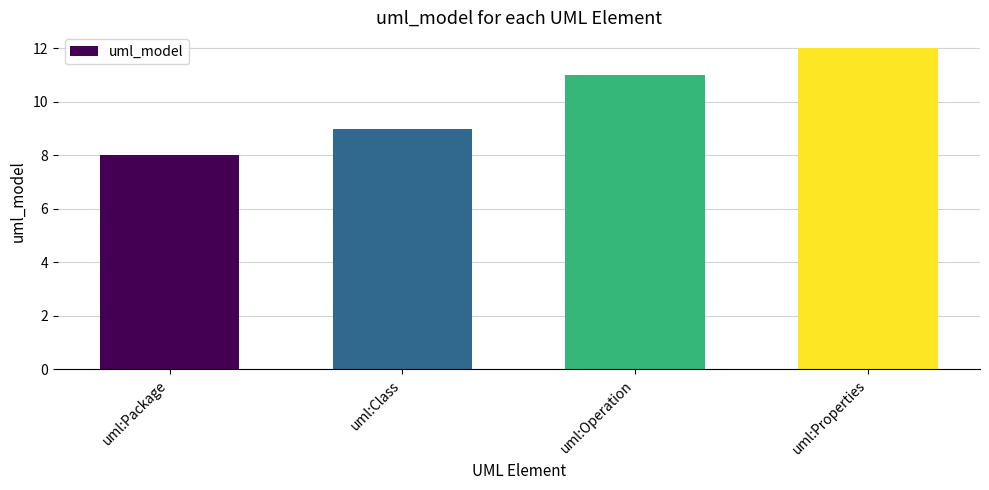

Reading left to right, extract all data points from this chart.

uml:Package=8	uml:Class=9	uml:Operation=11	uml:Properties=12